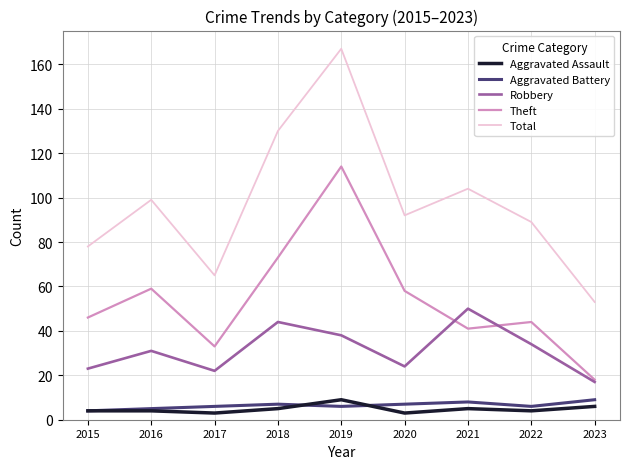

True or false: Robbery and Total cross at least once.

False